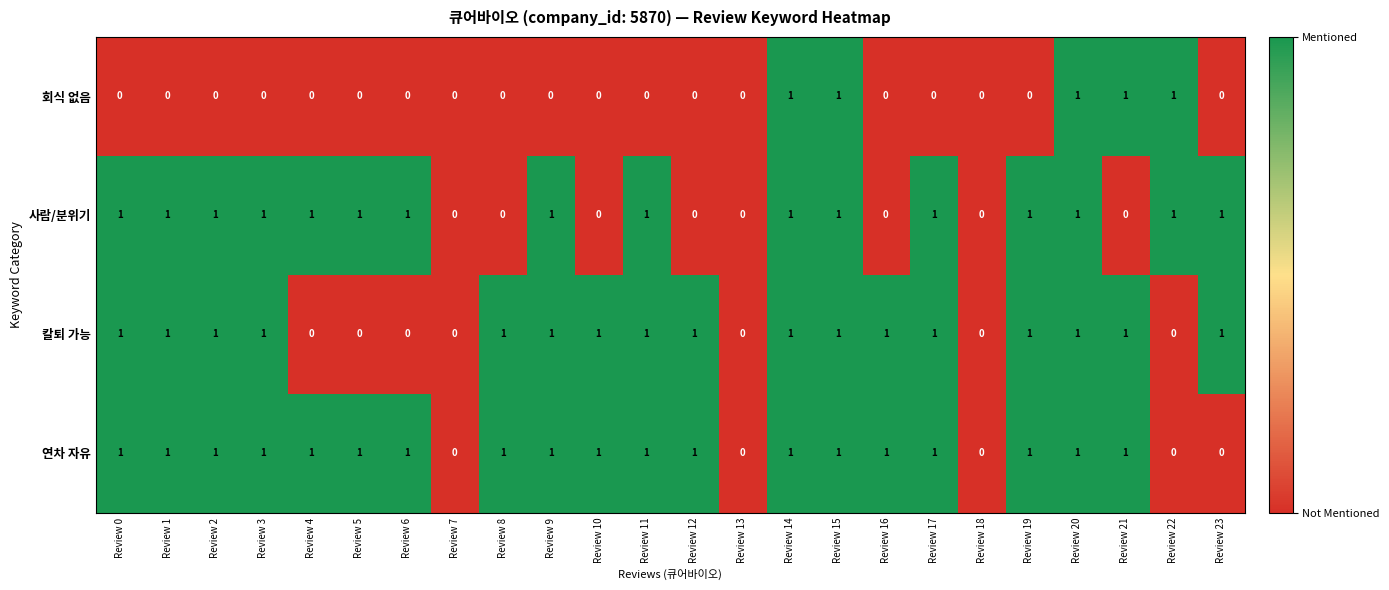

What is the total value across all series at Review 1?

3